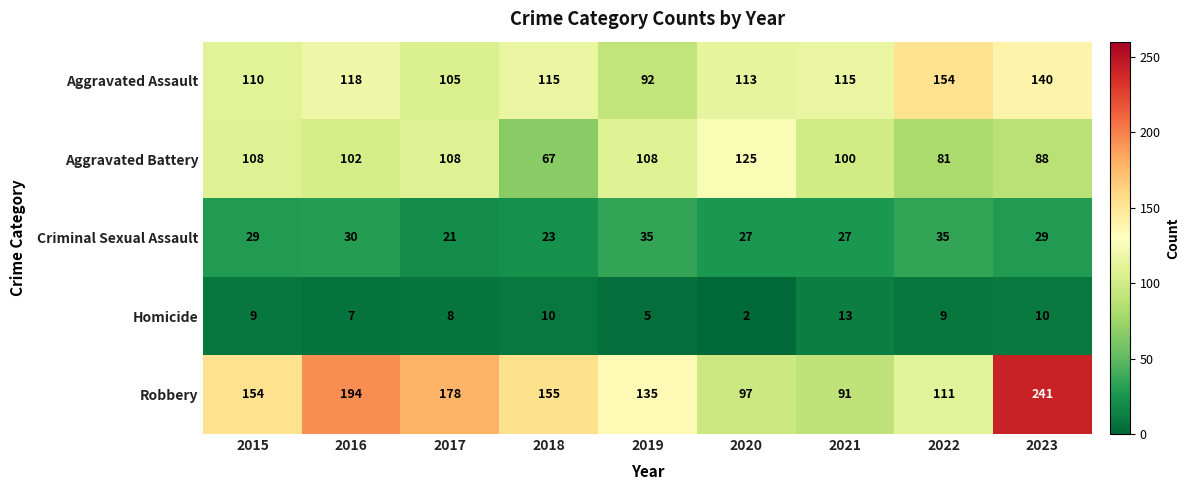

How many Aggravated Battery values are between 88 and 108?

6